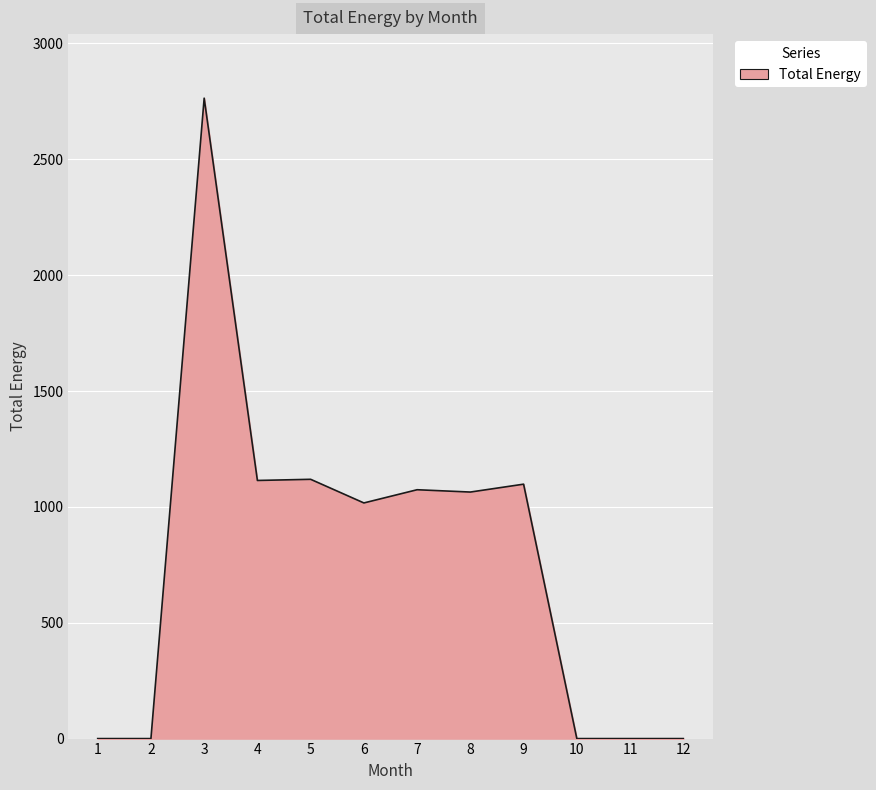

Is it true that the value at 12 is 0?

True